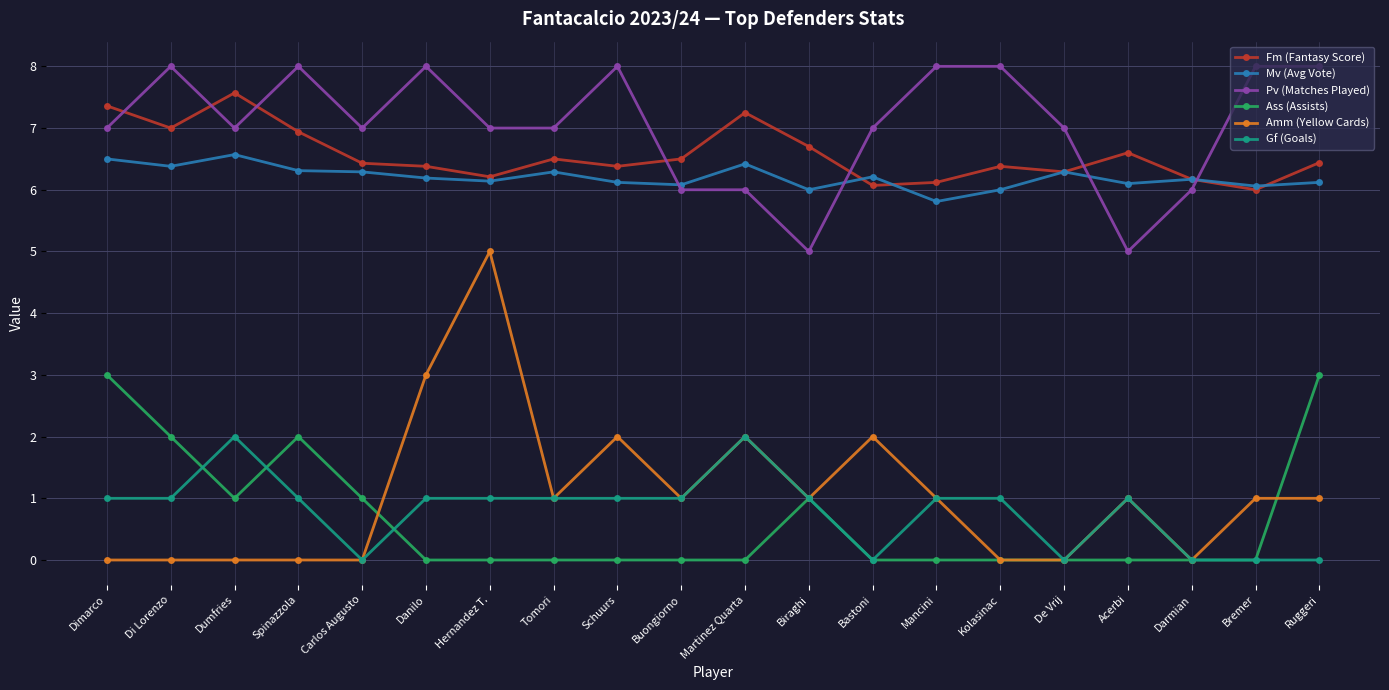

The Amm (Yellow Cards) series shows 2.0 at De Vrij. True or false?

False